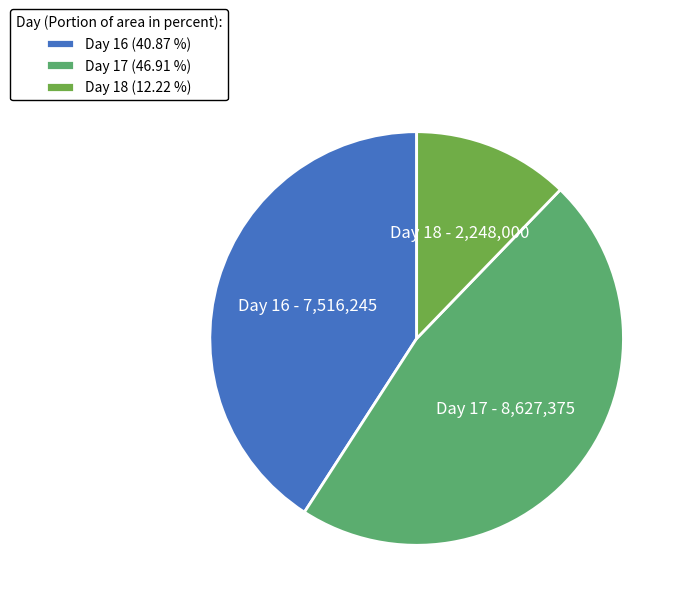

Between Day 16 and Day 17, which is larger?

Day 17